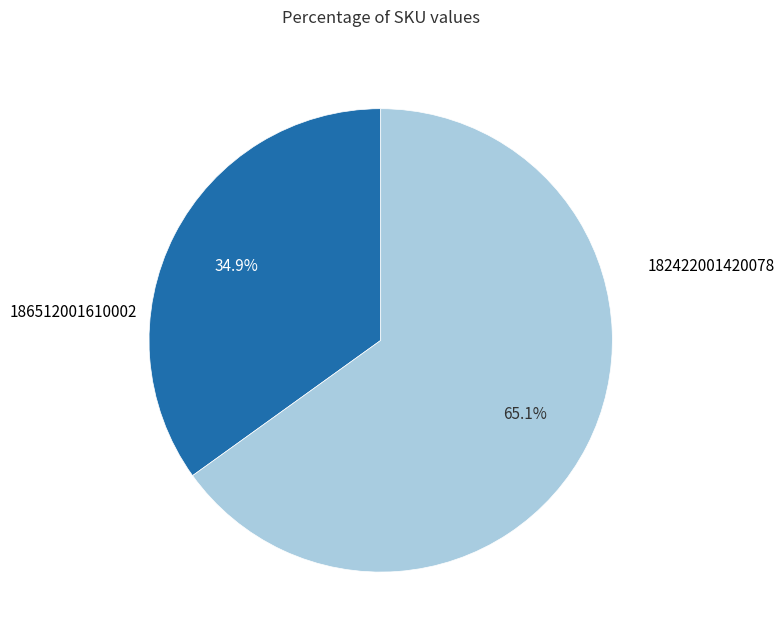

What percentage is the 182422001420078 slice, to the nearest percent?

35%